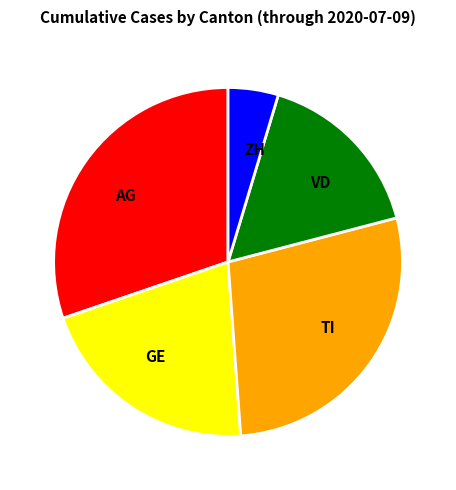

Do GE and AG together represent more than half of the pie?

Yes